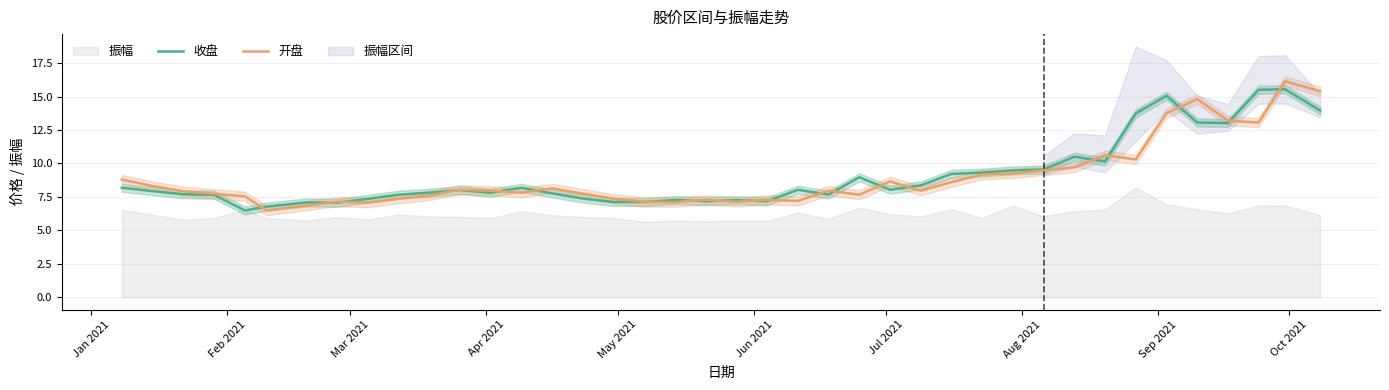

Which series has the widest spread of values?

开盘